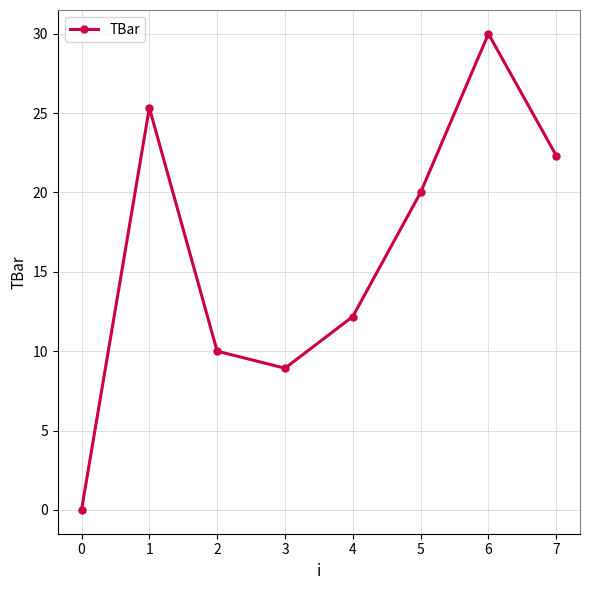

True or false: there are more than 0 points higher than both neighbors.

True